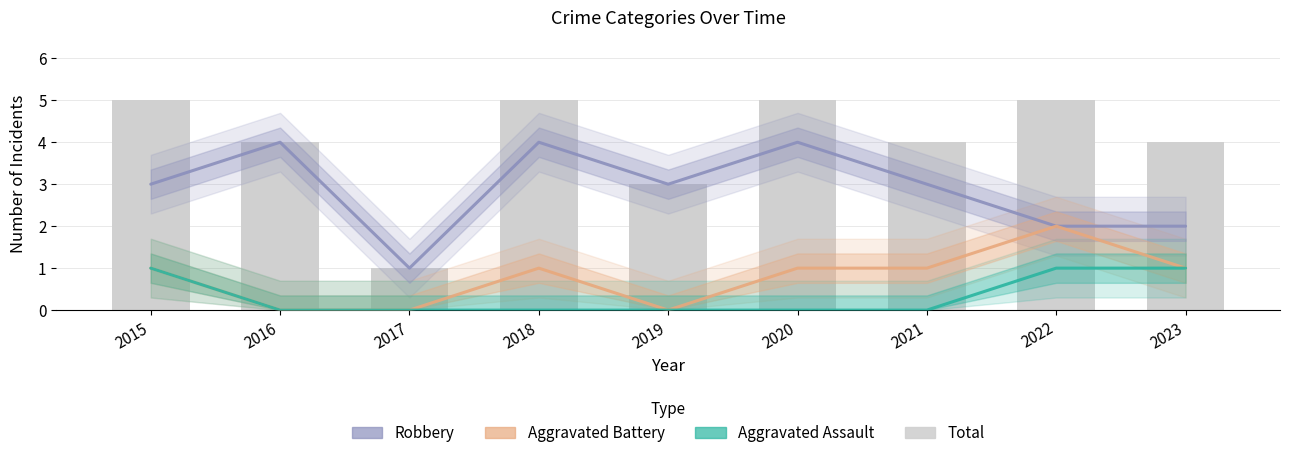

Which series has the largest total across all categories?

Total